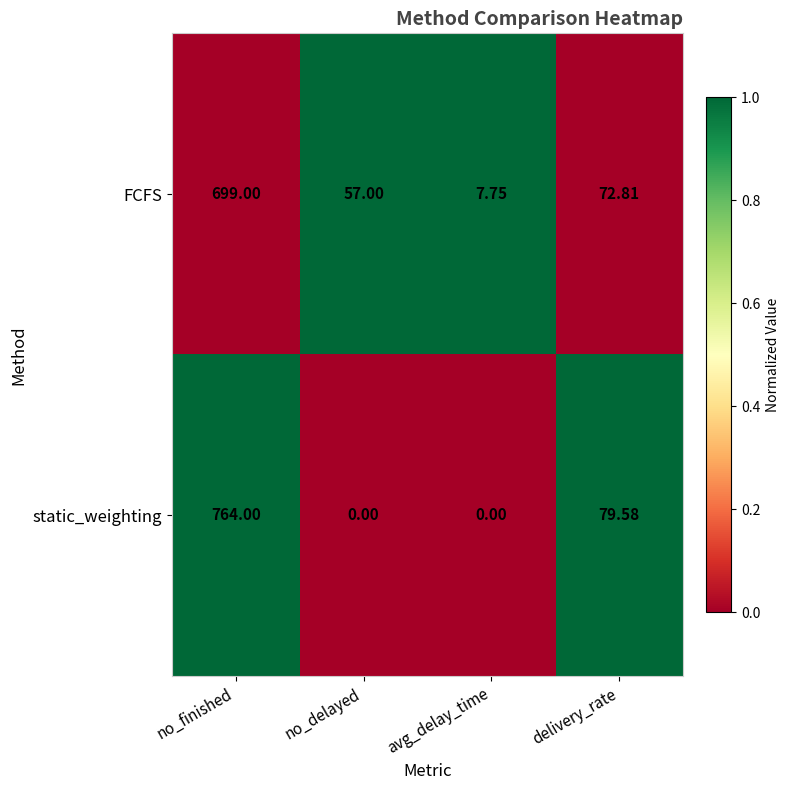

Rank the series by their maximum value, from lowest to highest.

FCFS, static_weighting